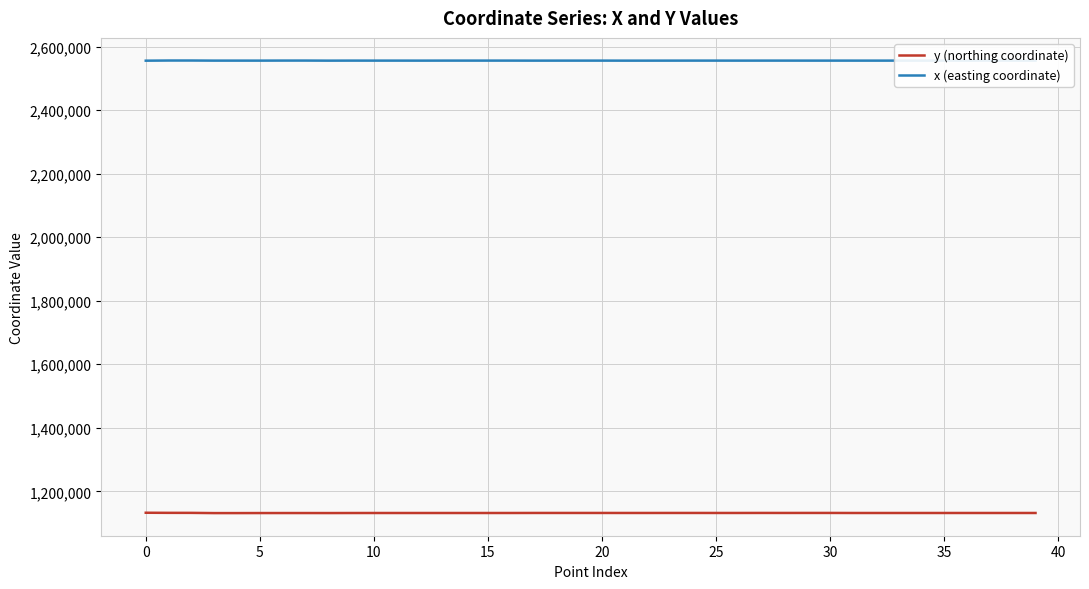

What is the difference between the maximum and minimum values in the y (northing coordinate) series?

1094.1